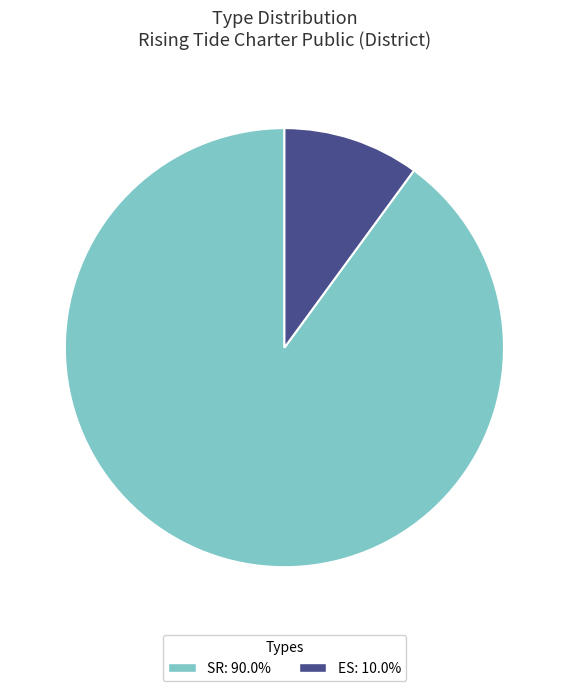

Does ES represent more than half of the total?

No